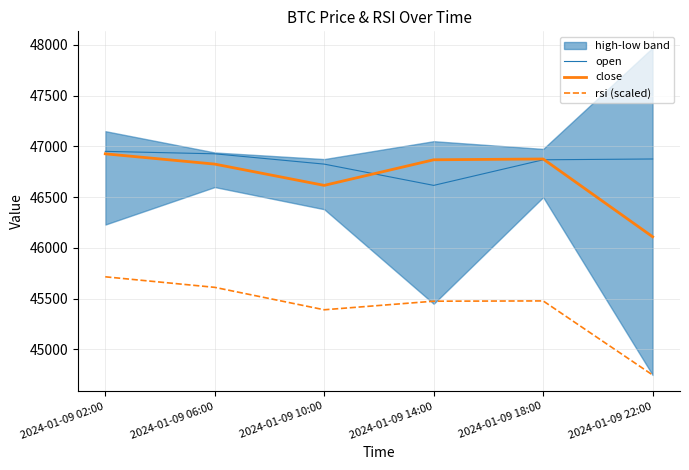

List the labels in order of open value, largest first.

2024-01-09 02:00, 2024-01-09 06:00, 2024-01-09 22:00, 2024-01-09 18:00, 2024-01-09 10:00, 2024-01-09 14:00